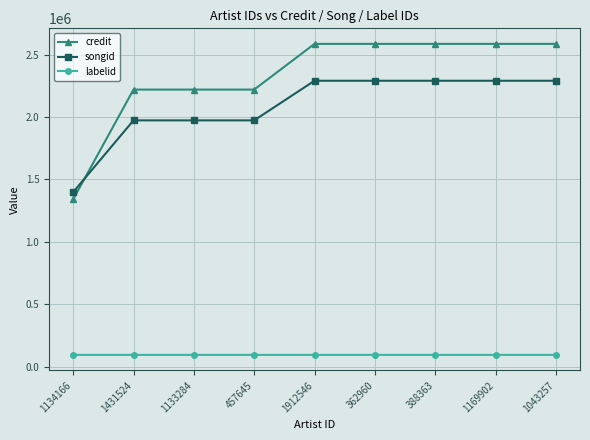

What are all the series names shown in the legend?

credit, songid, labelid